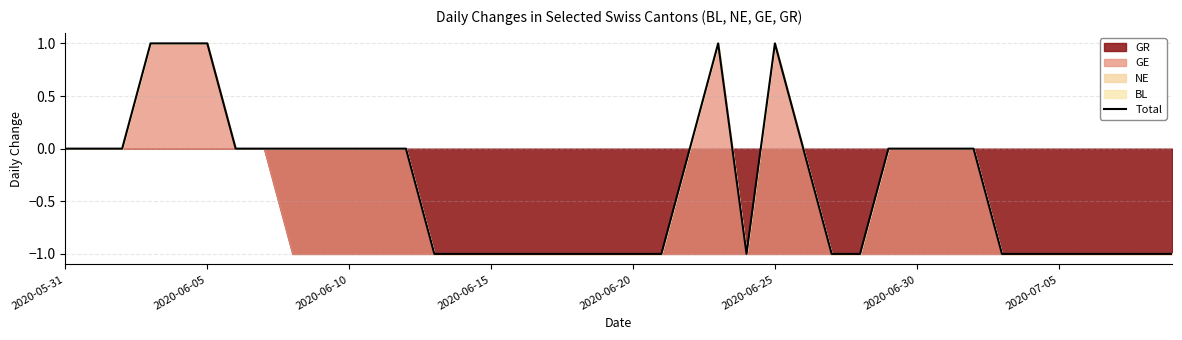

What is the difference between the maximum and minimum values?

2